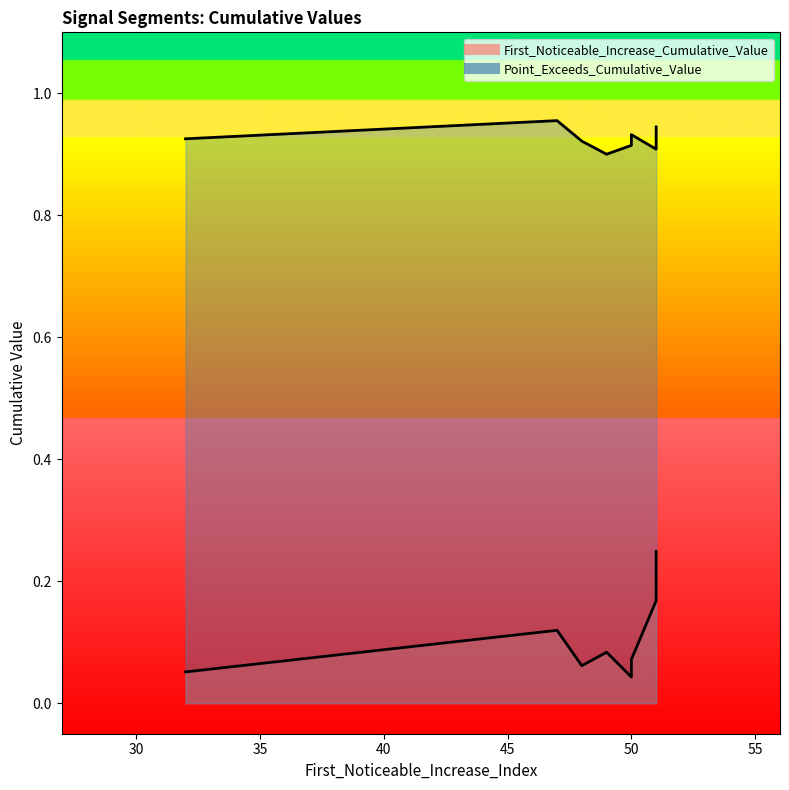

Reading left to right, what are all the values shown in this chart?

First_Noticeable_Increase_Cumulative_Value: 0.0	0.1	0.2	0.1	0.2	0.1	0.1	0.1	0.1	0.2
Point_Exceeds_Cumulative_Value: 0.9	0.9	0.9	0.9	0.9	0.9	1.0	0.9	0.9	0.9